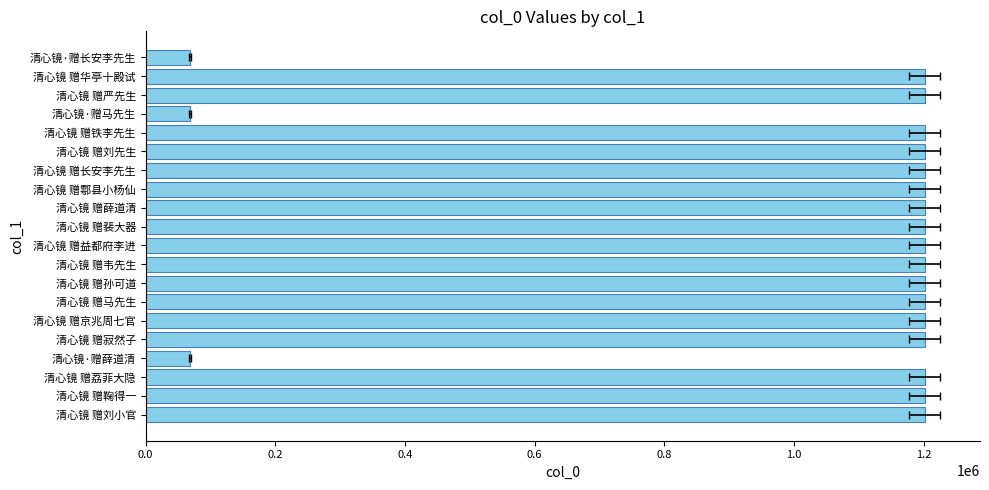

Between 清心镜 赠薛道清 and 清心镜 赠长安李先生, which is larger?

清心镜 赠薛道清